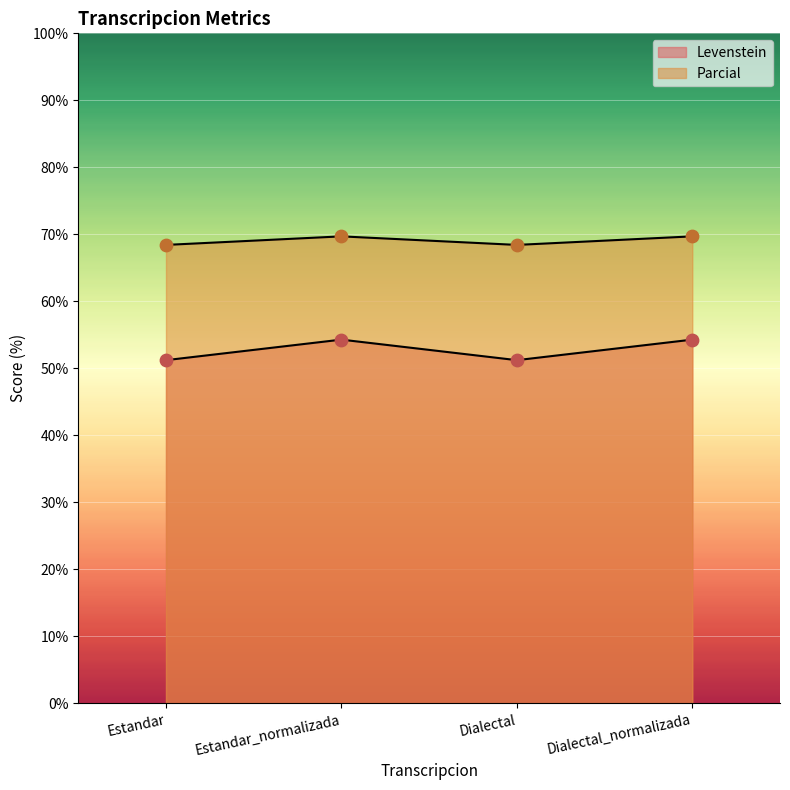

Is the value of Levenstein at Estandar_normalizada greater than the value of Parcial at Dialectal?

No